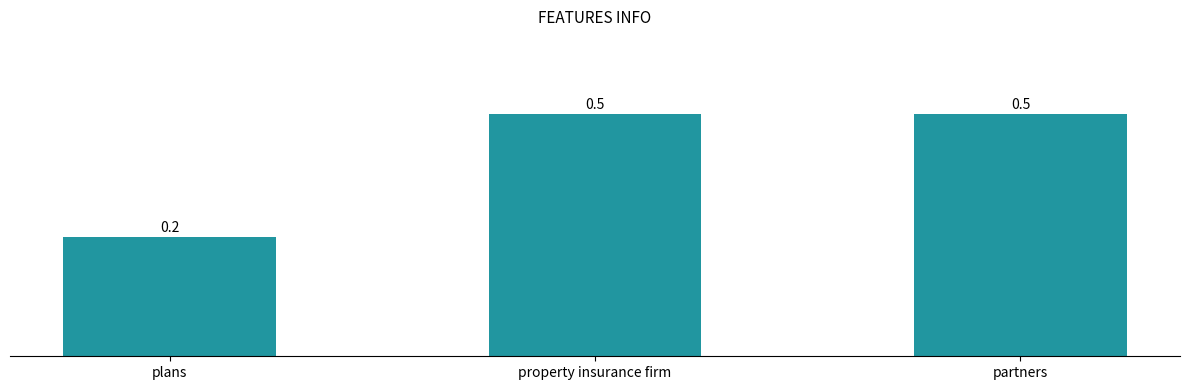

Reading left to right, transcribe all the data shown in this chart.

plans=0.2	property insurance firm=0.5	partners=0.5